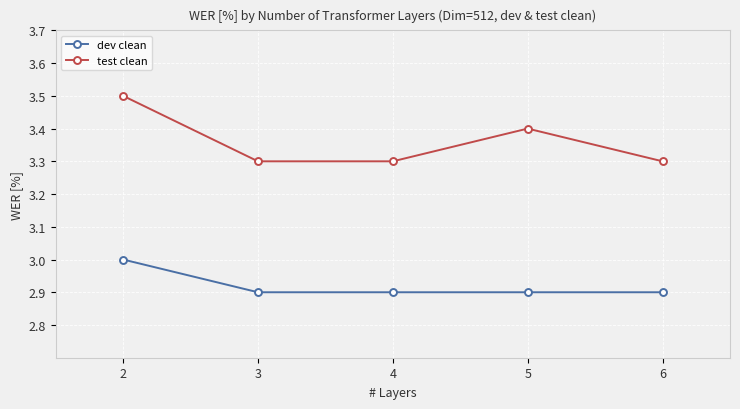

Which series has the largest range (max minus min)?

test clean